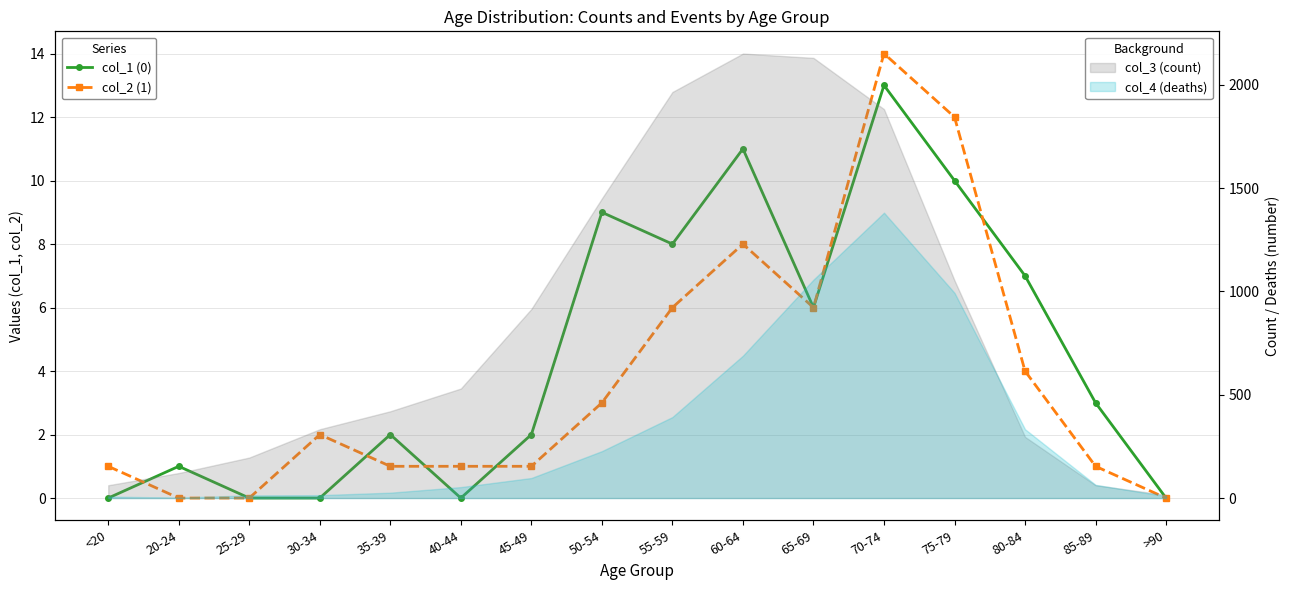

How many series are shown in this chart?

2